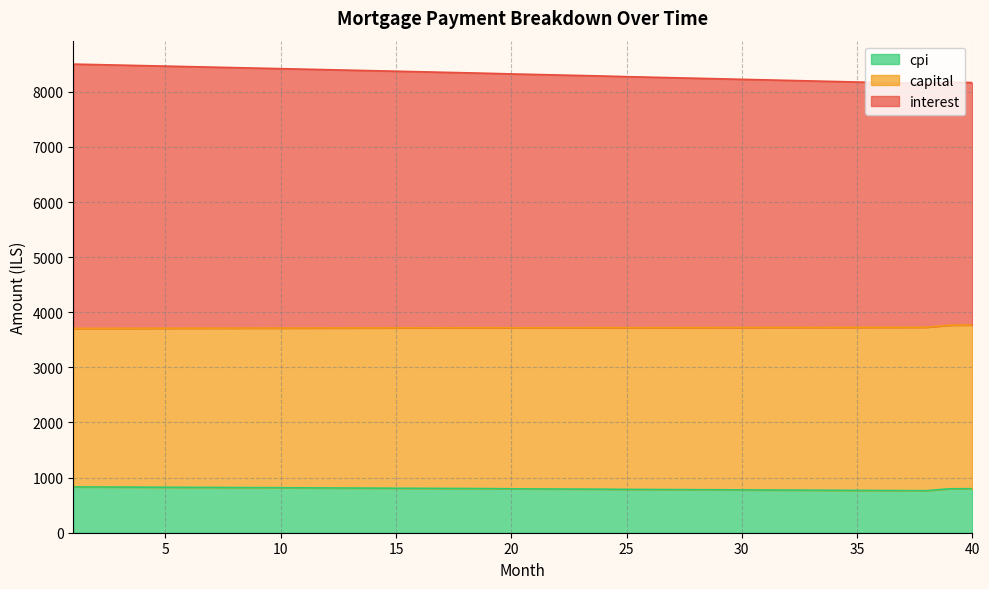

Which series has the widest spread of values?

interest